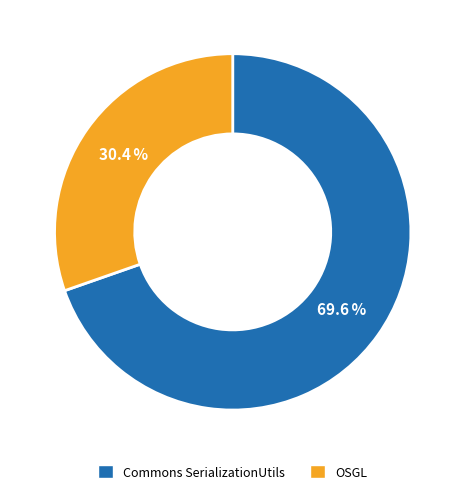

Is OSGL the majority of the pie?

No